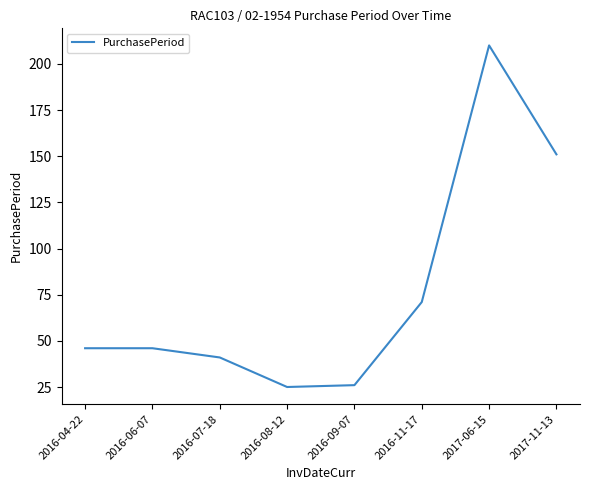

How many interior local valleys (lower than both neighbors) does the data have?

1